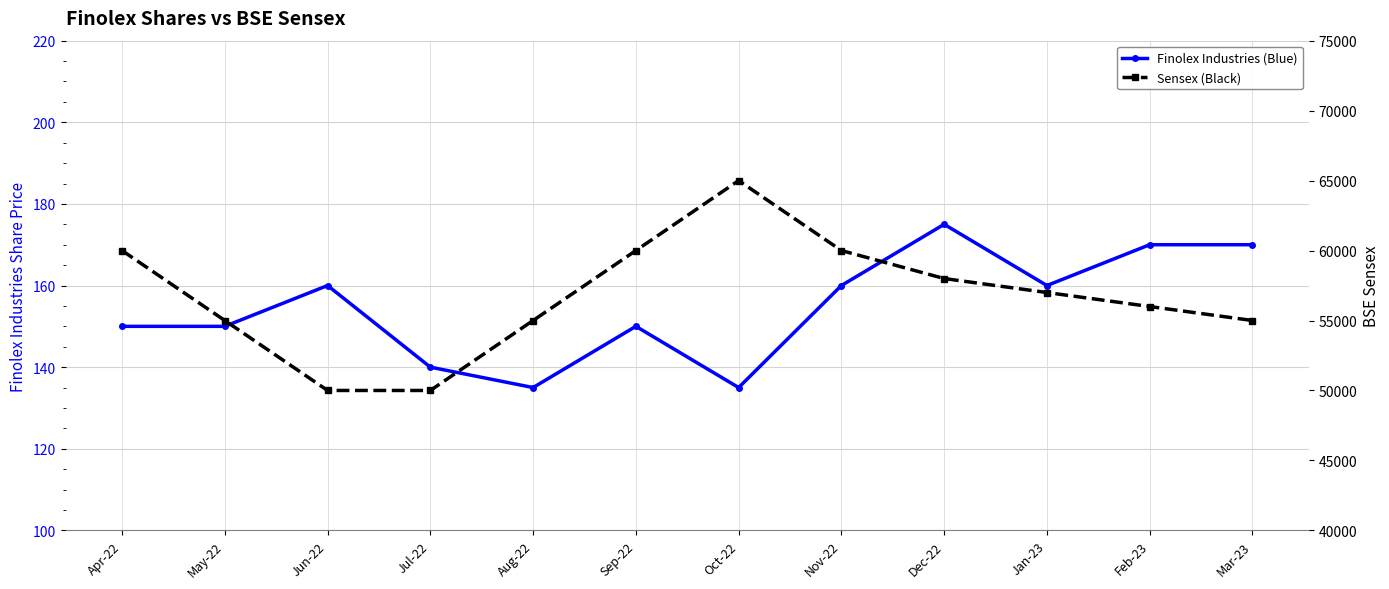

Which label corresponds to the smallest value in the chart?

Aug-22